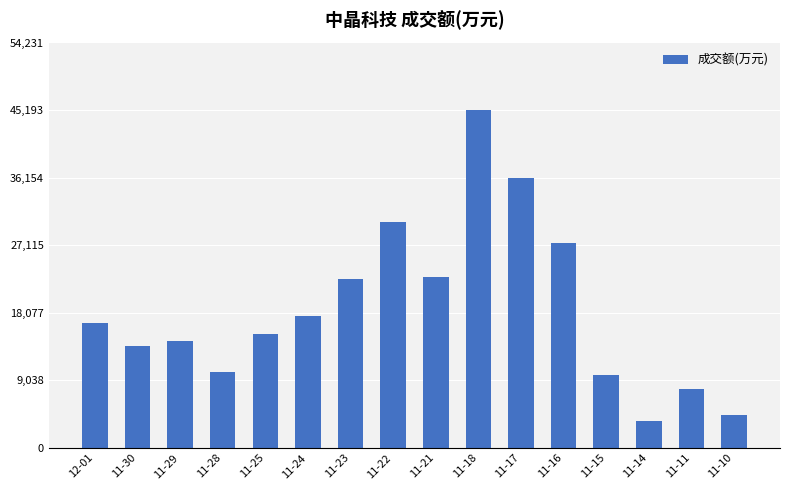

What value does the data have at 11-28?

10113